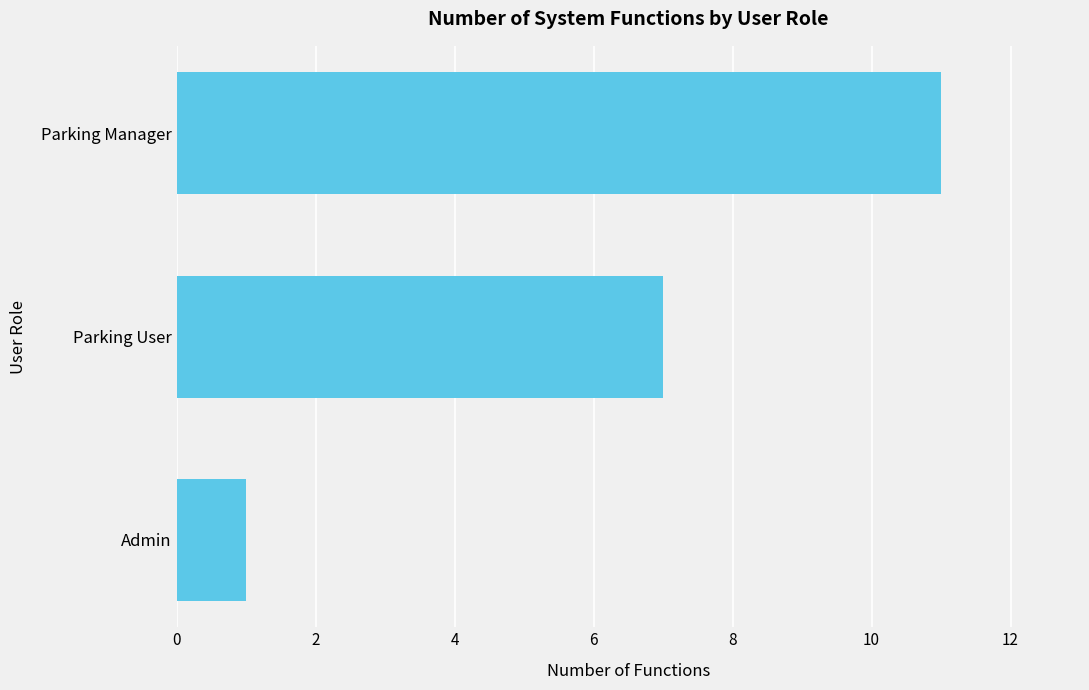

Reading bottom to top, transcribe all the data shown in this chart.

1	7	11